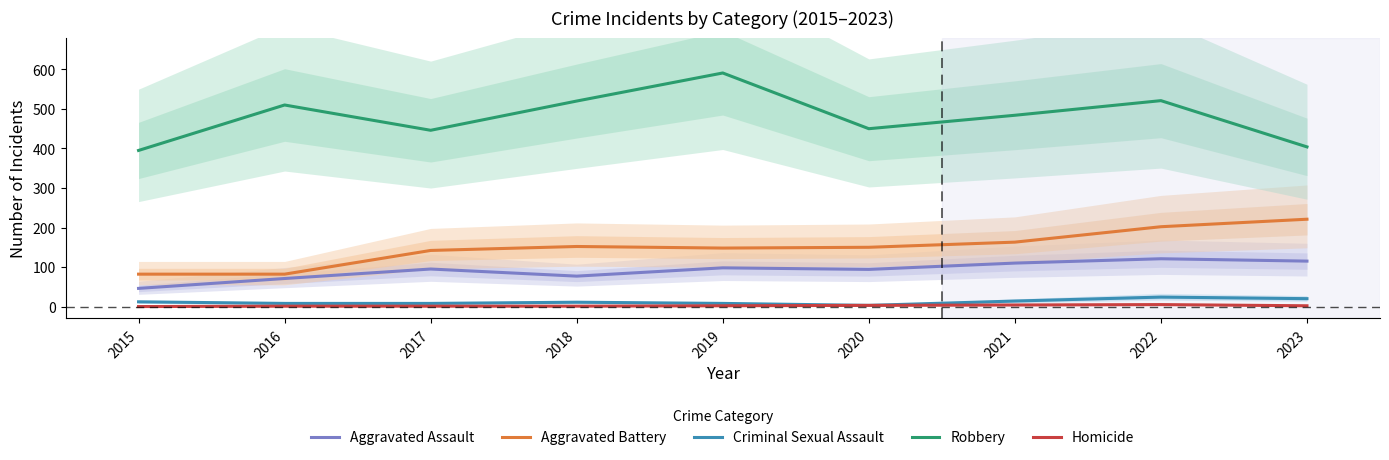

What is the total value across all series at 2022?

873